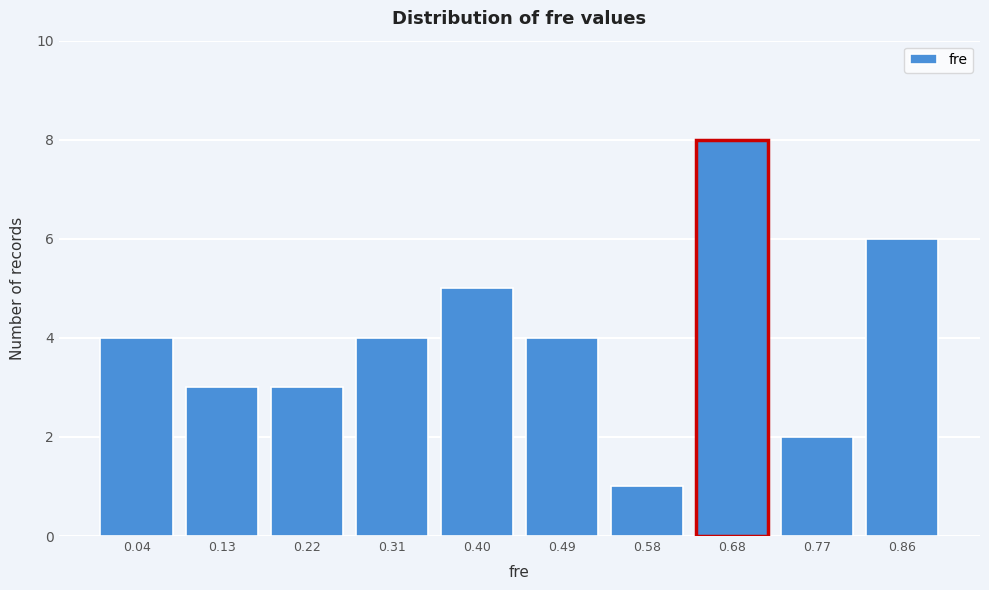

Reading left to right, transcribe all the data shown in this chart.

0.04=4	0.13=3	0.22=3	0.31=4	0.40=5	0.49=4	0.58=1	0.68=8	0.77=2	0.86=6